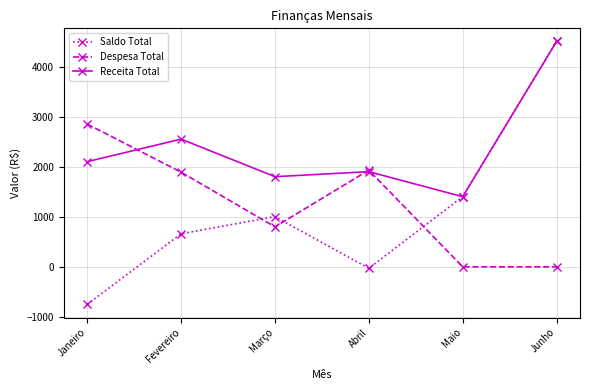

Reading left to right, transcribe all the data shown in this chart.

Saldo Total: -750	660	1002	-30	1400	4500
Despesa Total: 2850	1890	798	1930	0	0
Receita Total: 2100	2550	1800	1900	1400	4500